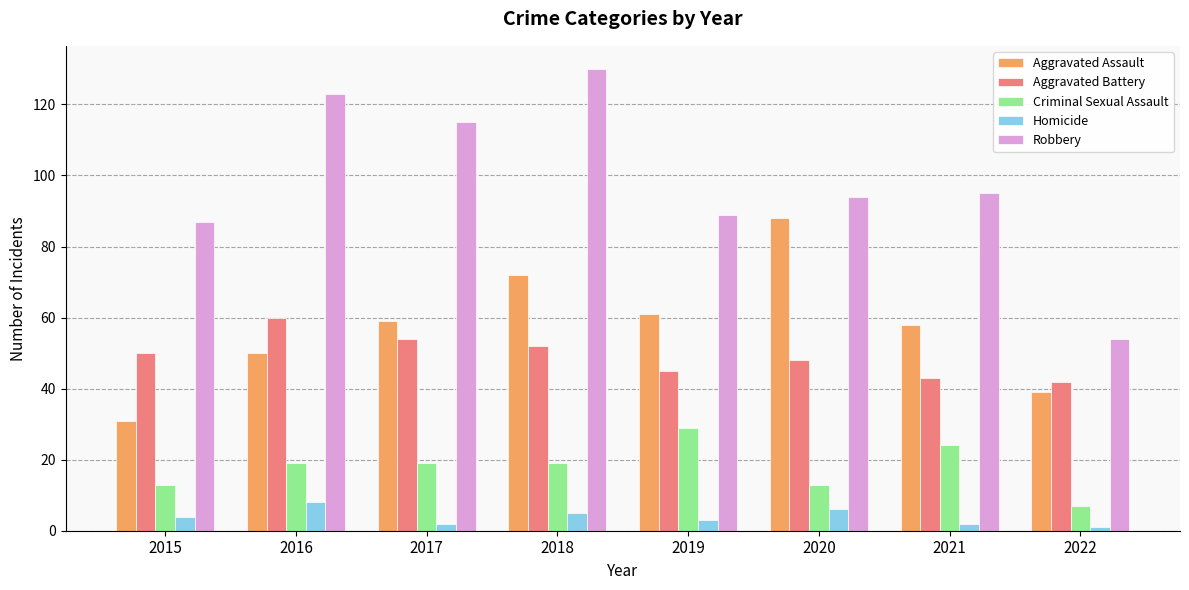

What is the difference between the Robbery values at 2018 and 2017?

15